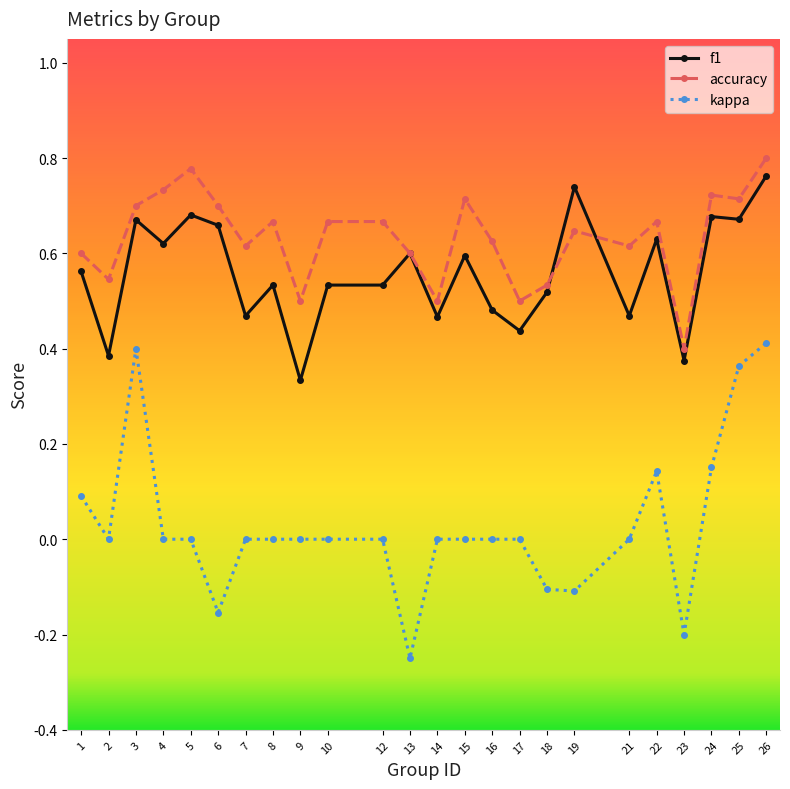

True or false: kappa has a value of -0.0 at 19.

False